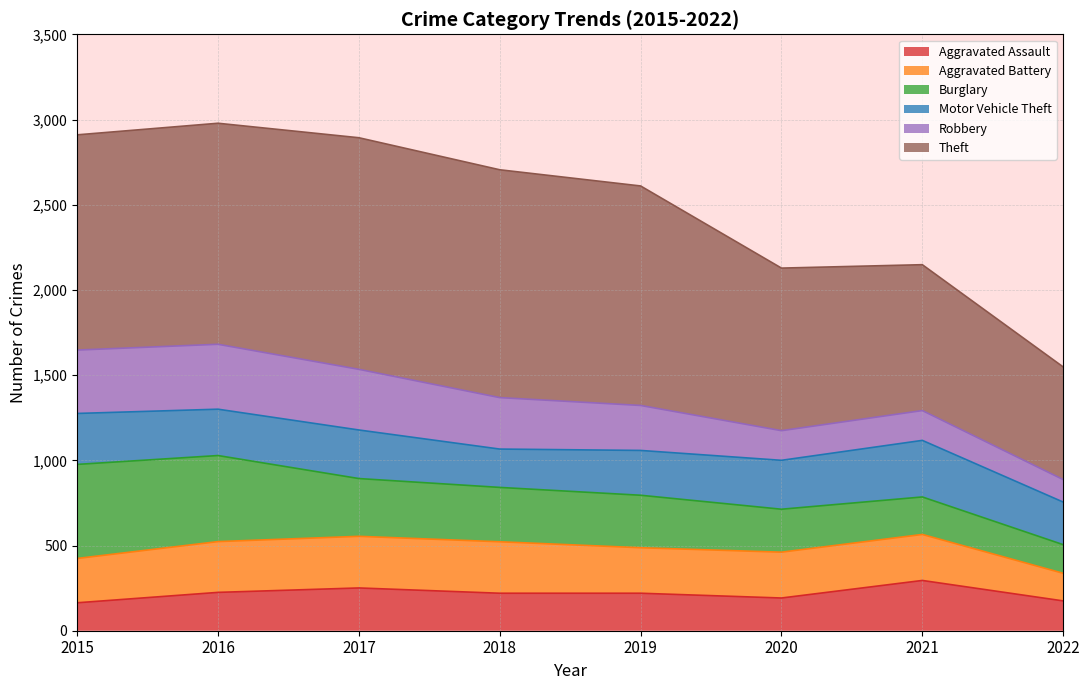

Reading left to right, list all the values displayed in this chart.

Aggravated Assault: 2015=164	2016=225	2017=251	2018=220	2019=220	2020=192	2021=295	2022=175
Aggravated Battery: 2015=424	2016=523	2017=554	2018=522	2019=487	2020=461	2021=565	2022=337
Burglary: 2015=976	2016=1028	2017=893	2018=841	2019=795	2020=713	2021=785	2022=505
Motor Vehicle Theft: 2015=1275	2016=1300	2017=1178	2018=1066	2019=1058	2020=1000	2021=1117	2022=755
Robbery: 2015=1647	2016=1681	2017=1534	2018=1368	2019=1322	2020=1174	2021=1292	2022=887
Theft: 2015=2910	2016=2978	2017=2893	2018=2705	2019=2610	2020=2128	2021=2148	2022=1548